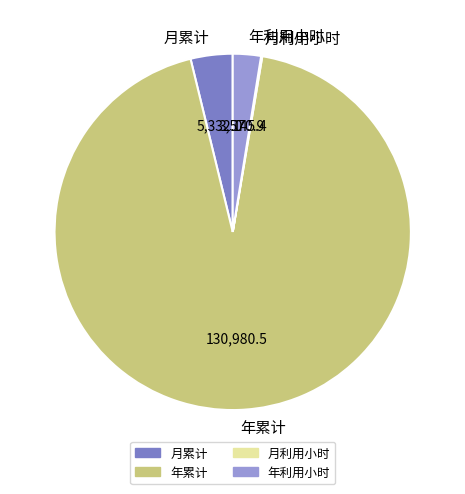

Is the sum of 月累计 and 年累计 greater than half?

Yes